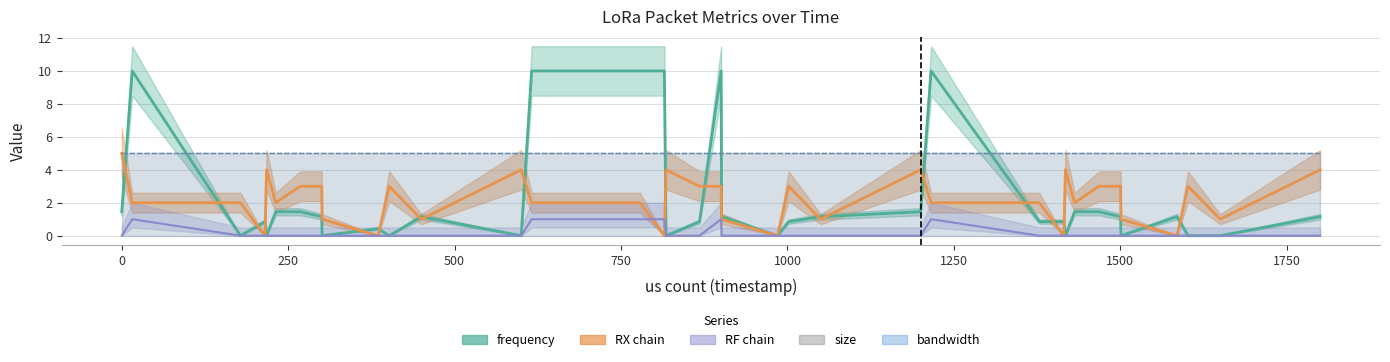

Is the value of RF_chain at 24 greater than the value of RX_chain at 29?

No